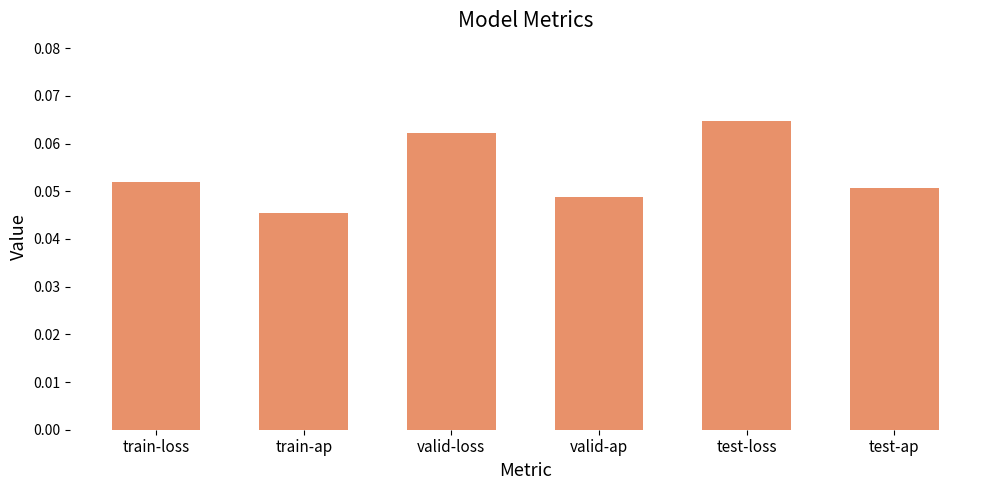

The value at train-ap is 0.1. True or false?

False